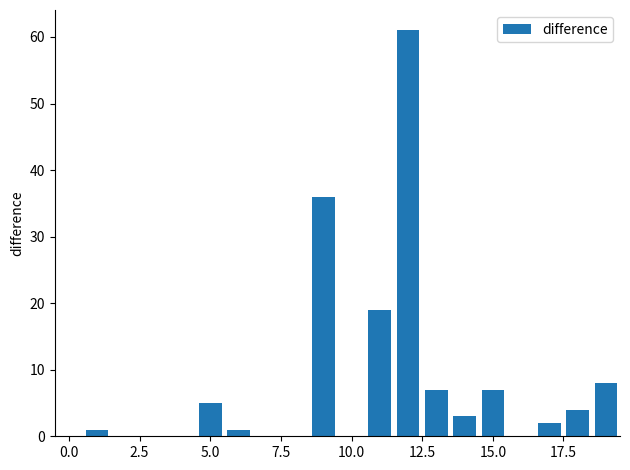

What is the sum of all values?

154